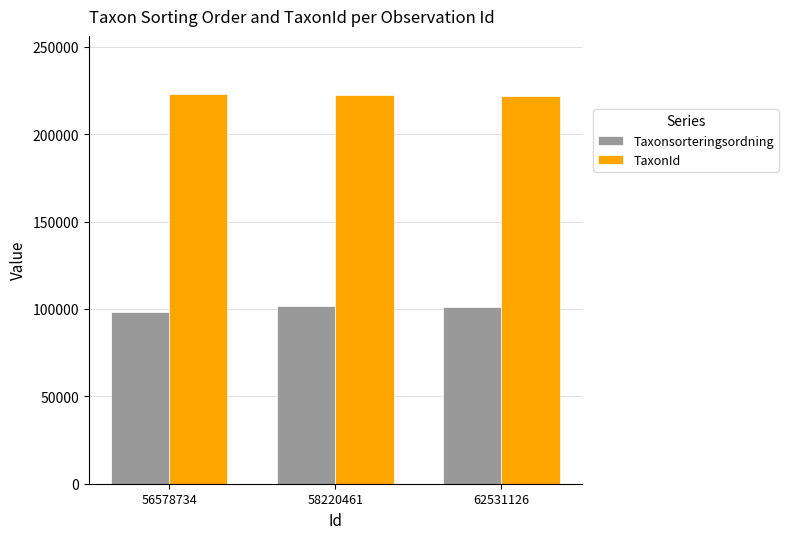

What is the spread (max minus min) of values at 58220461?

120732